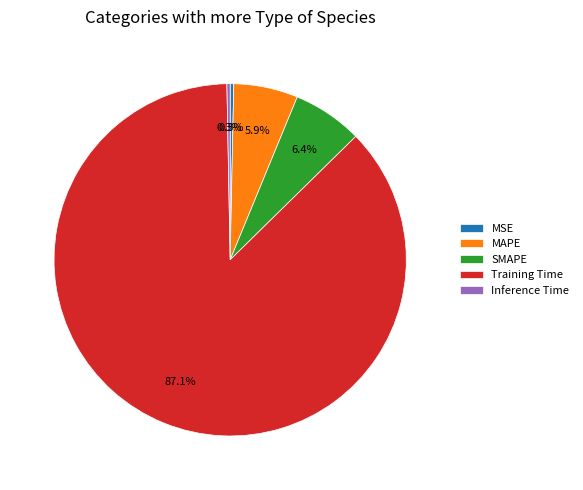

What is the total percentage of MAPE and Training Time?

93.0%